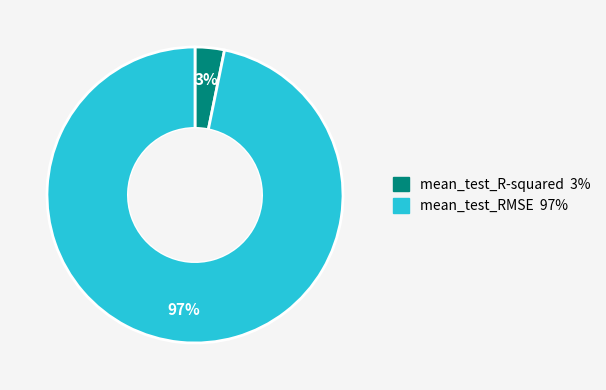

How many segments does this pie chart have?

2